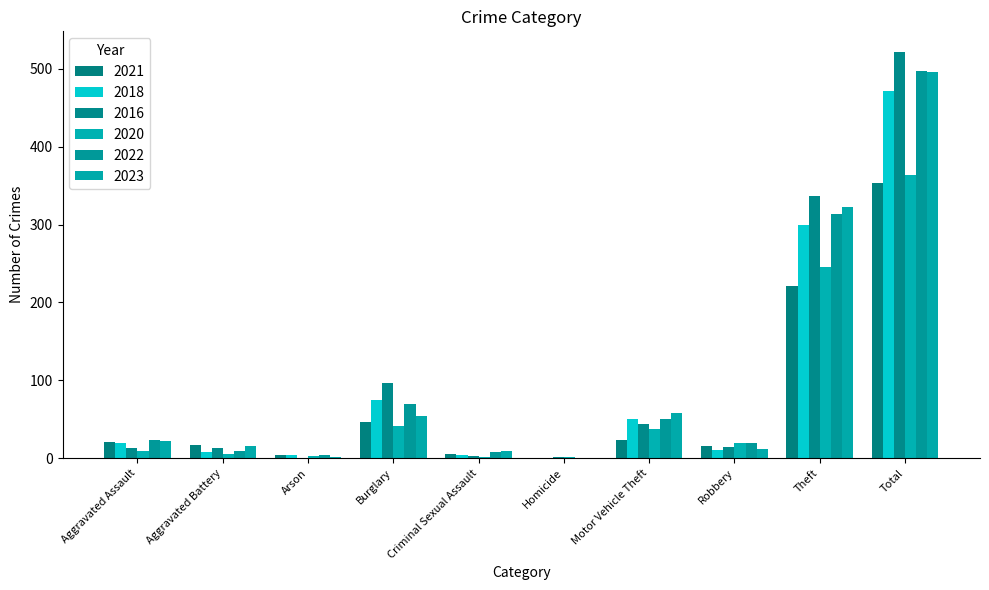

What is the label of the 7th bar from the left?

Motor Vehicle Theft